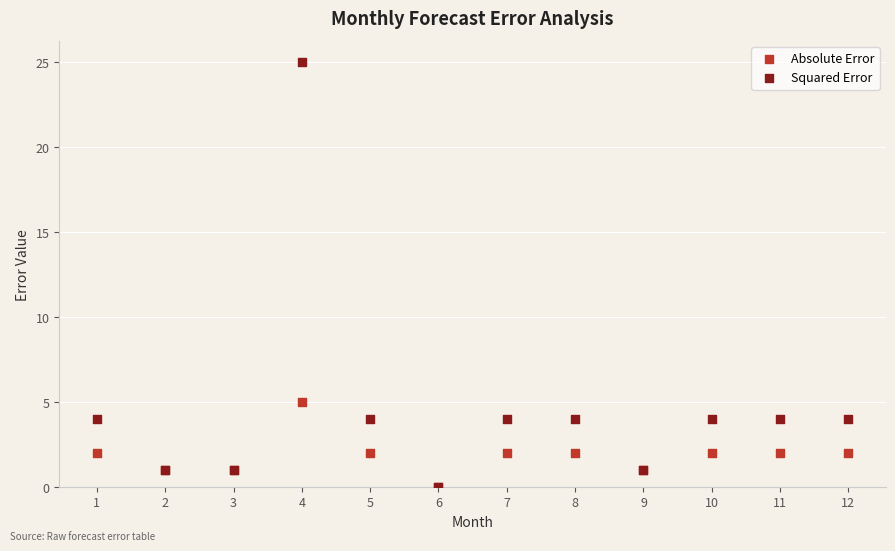

In the Squared Error series, what Y value is closest to 12?

4